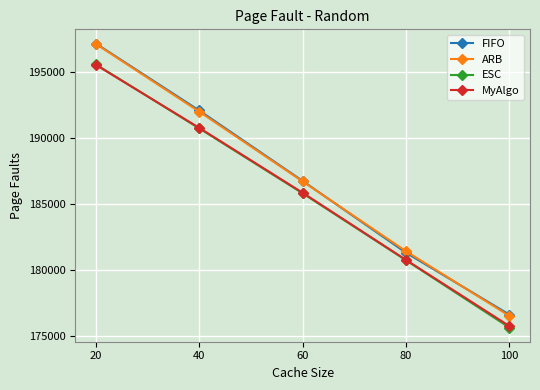

Reading right to left, list all the values displayed in this chart.

FIFO: 100=176596	80=181289	60=186734	40=192071	20=197148
ARB: 100=176501	80=181402	60=186698	40=191985	20=197122
ESC: 100=175615	80=180716	60=185794	40=190716	20=195567
MyAlgo: 100=175729	80=180742	60=185837	40=190756	20=195532